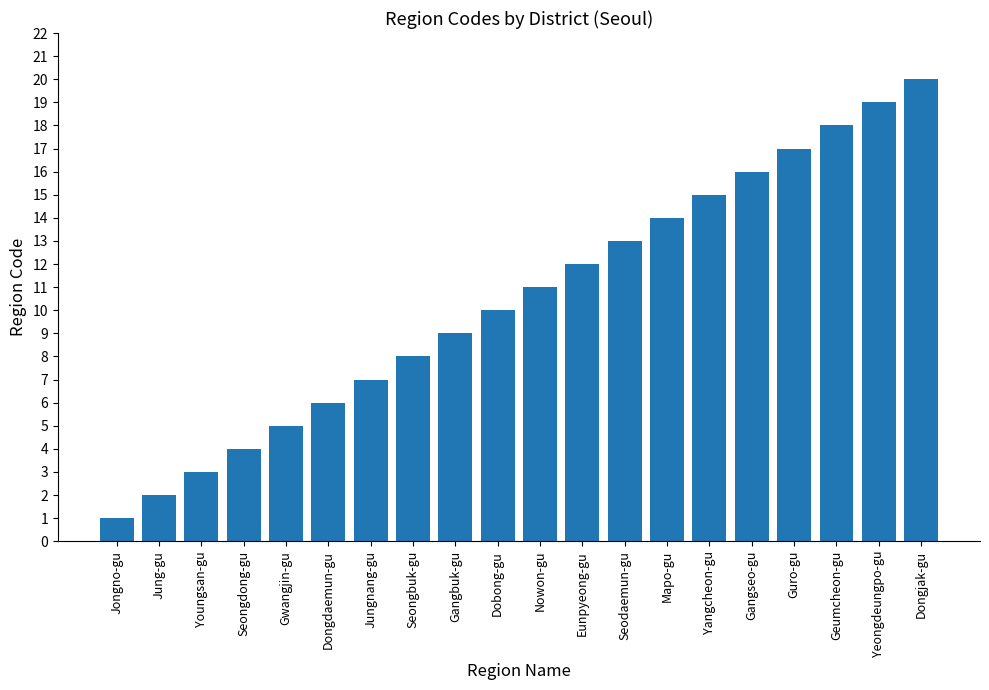

What is the value of the 1st bar from the left?

1